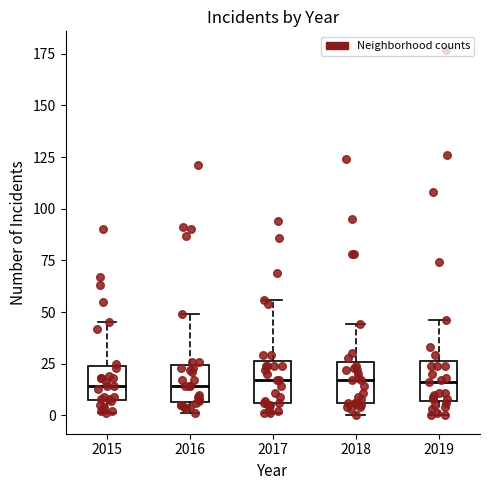

Reading left to right, read every box against the y-axis: the position of its median line, the range the box covers, and the ends of its whiskers. The values are not printed on the chart, so give them approximately, as read against the axis.

2015: median 15, box 10 to 25, whiskers 0 to 45
2016: median 15, box 5 to 25, whiskers 0 to 50
2017: median 15, box 5 to 25, whiskers 0 to 55
2018: median 15, box 5 to 25, whiskers 0 to 45
2019: median 15, box 5 to 25, whiskers 0 to 45